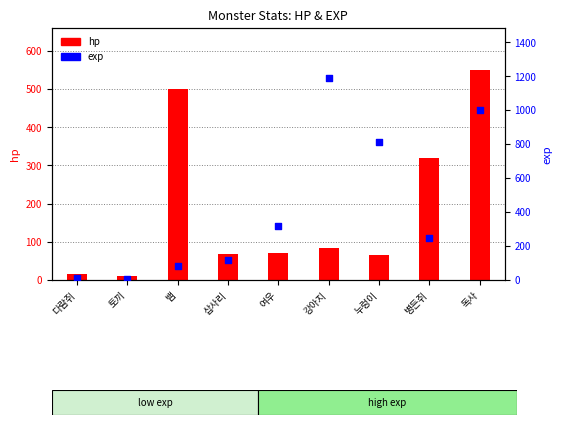

Which series reaches the maximum Y coordinate?

exp